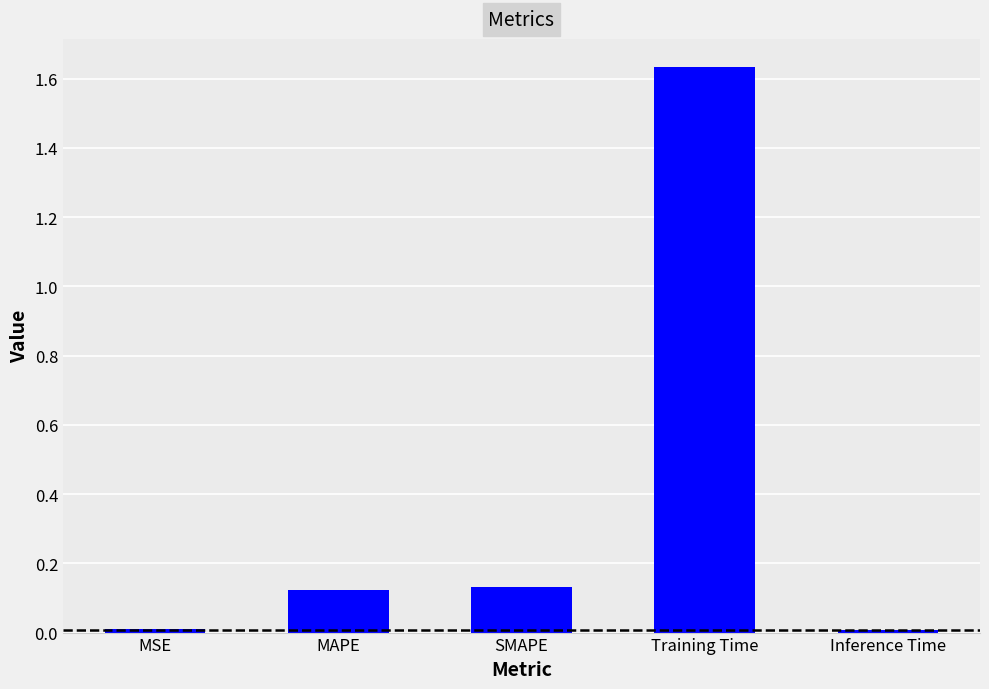

The chart shows a value of 2.3 at Training Time. True or false?

False